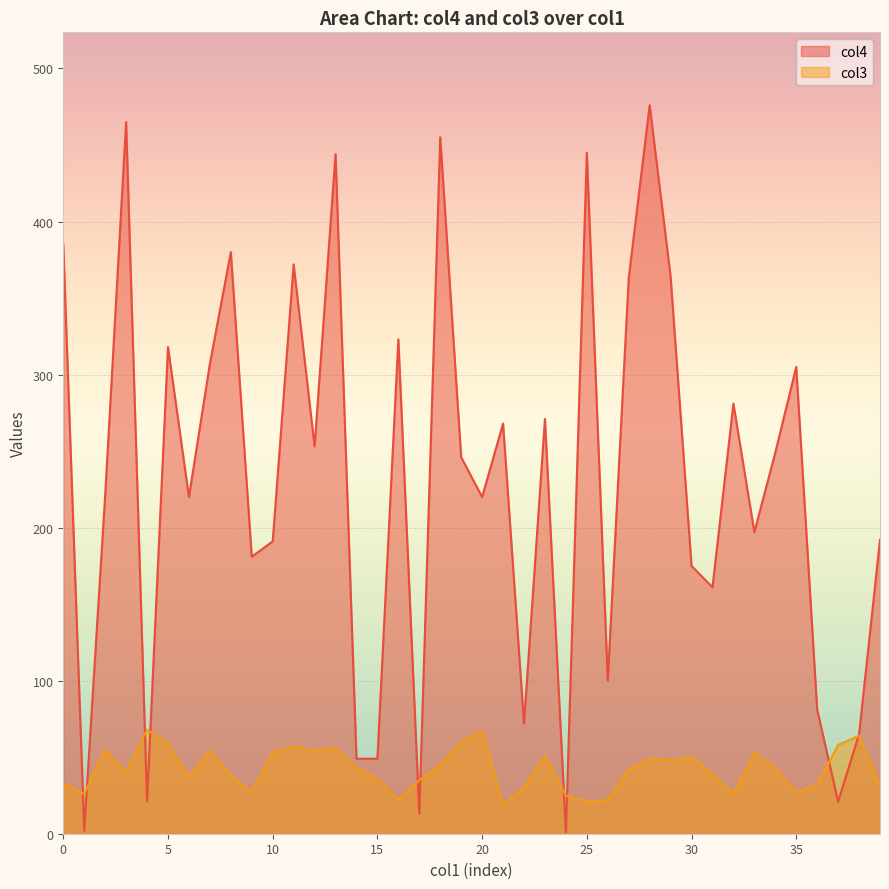

List the series in order of their overall mean, lowest first.

col3, col4